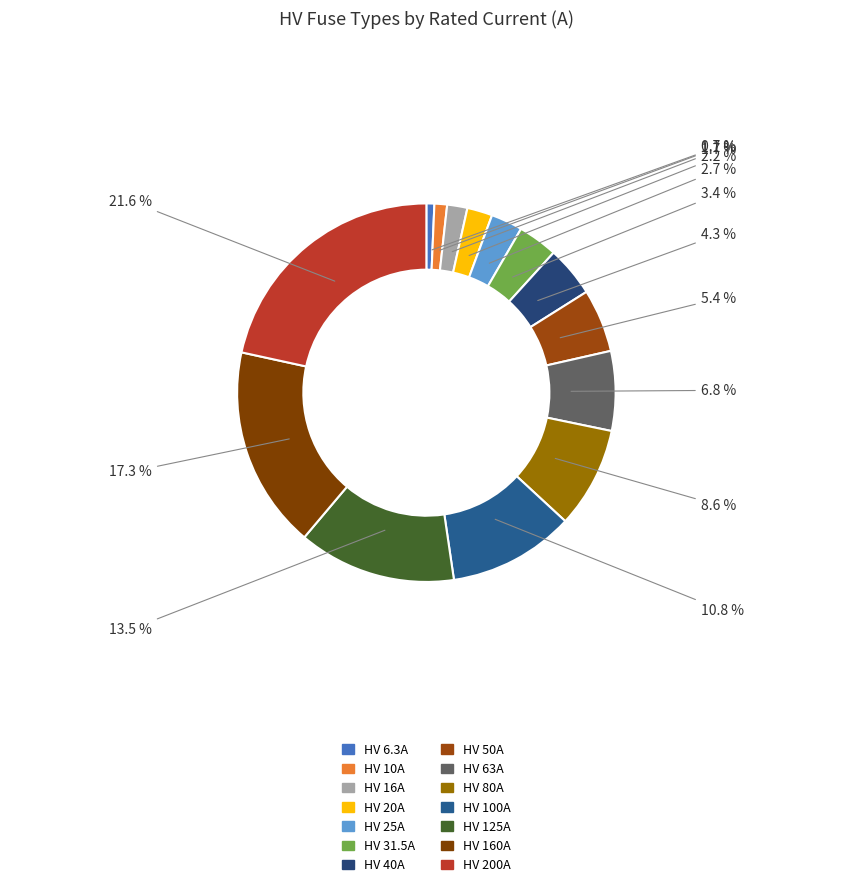

What percentage is the HV 63A slice, to the nearest percent?

7%